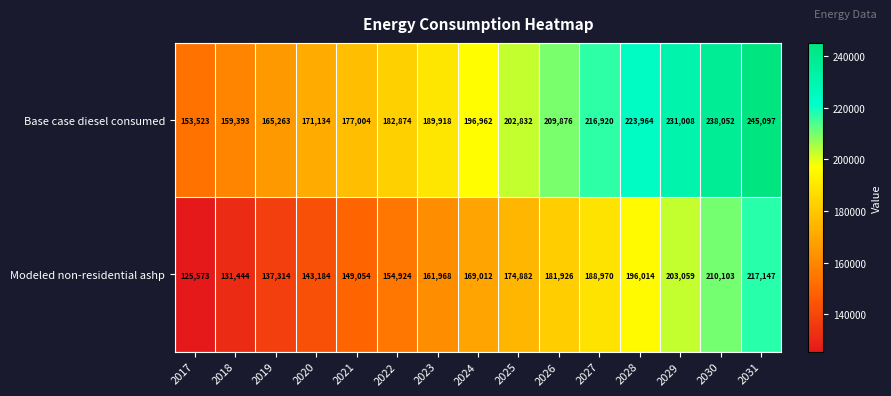

What is the difference between the highest and lowest values at 2018?

27949